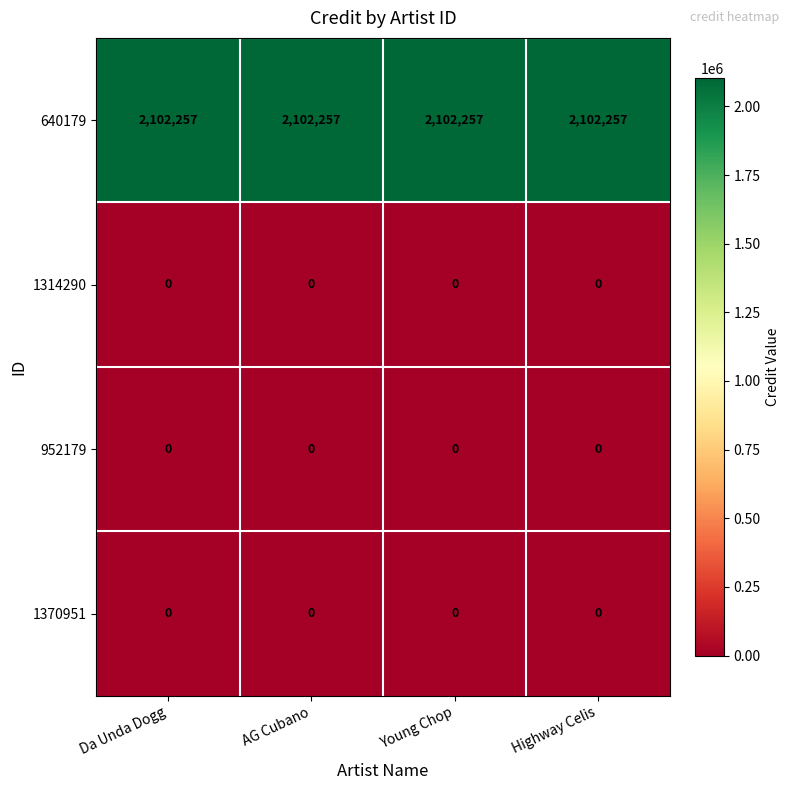

What is the total value across all series at Highway Celis?

2102257